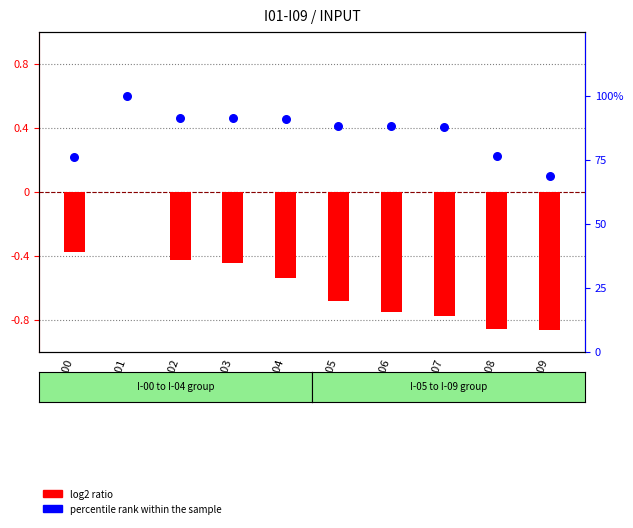

At how many categories does at least one series exceed 93?

1